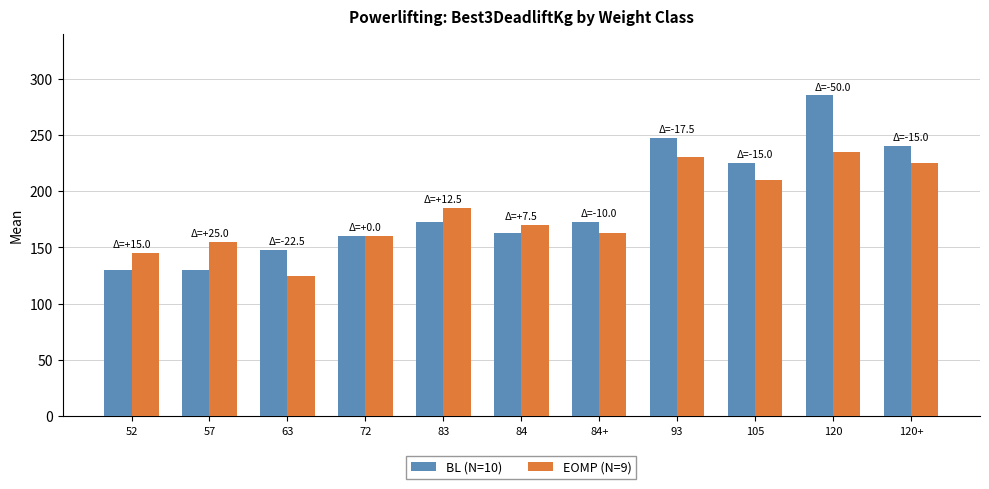

The value of EOMP (N=9) at 120 is 235.0. True or false?

True